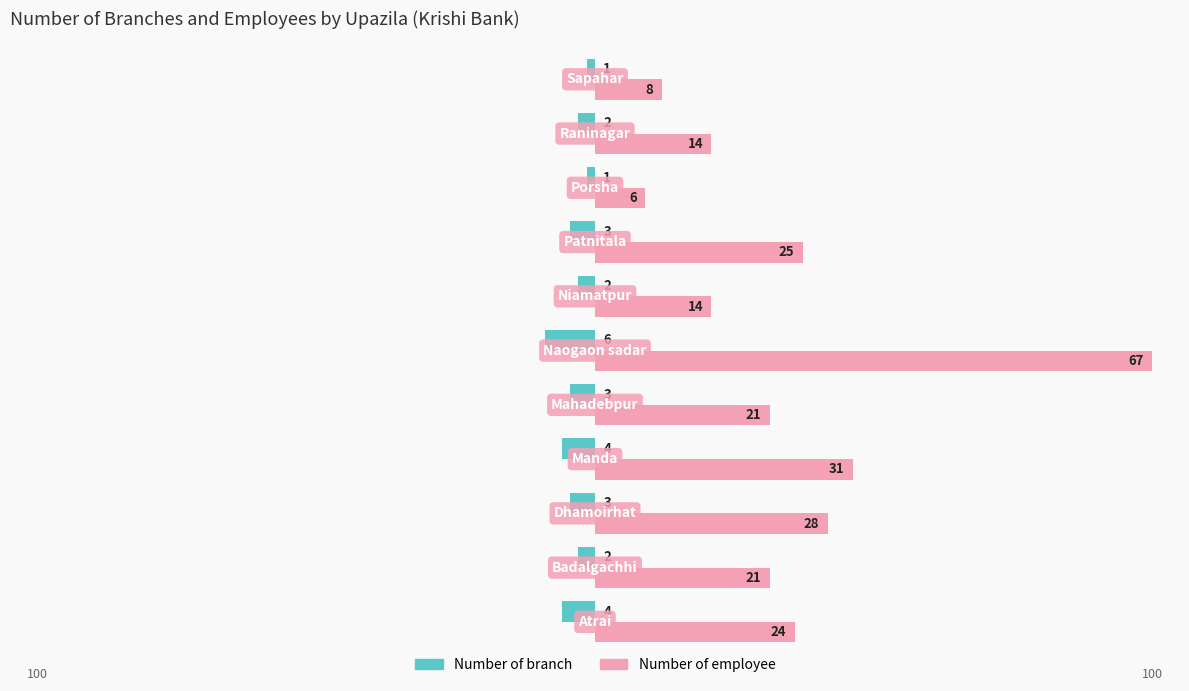

What are all the series names shown in the legend?

Number of branch, Number of employee